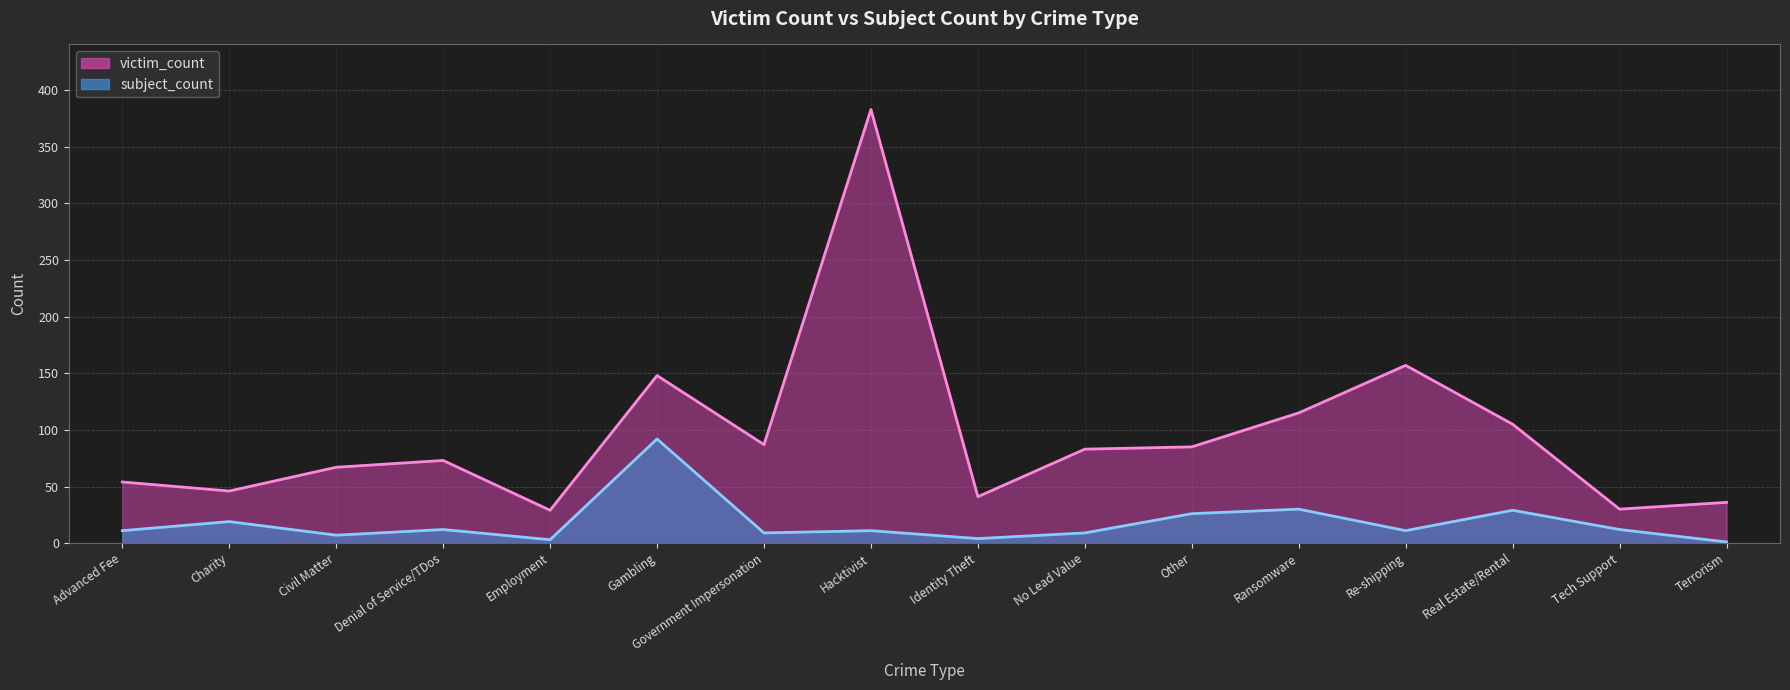

What position from the right is Civil Matter?

14